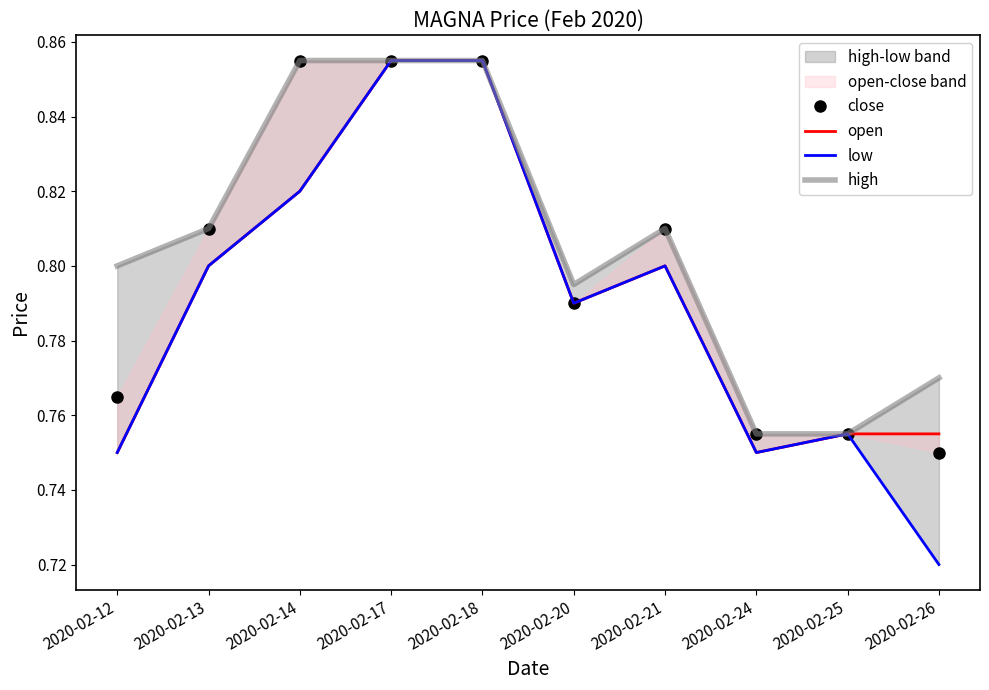

What is the average value of the open series?

0.8